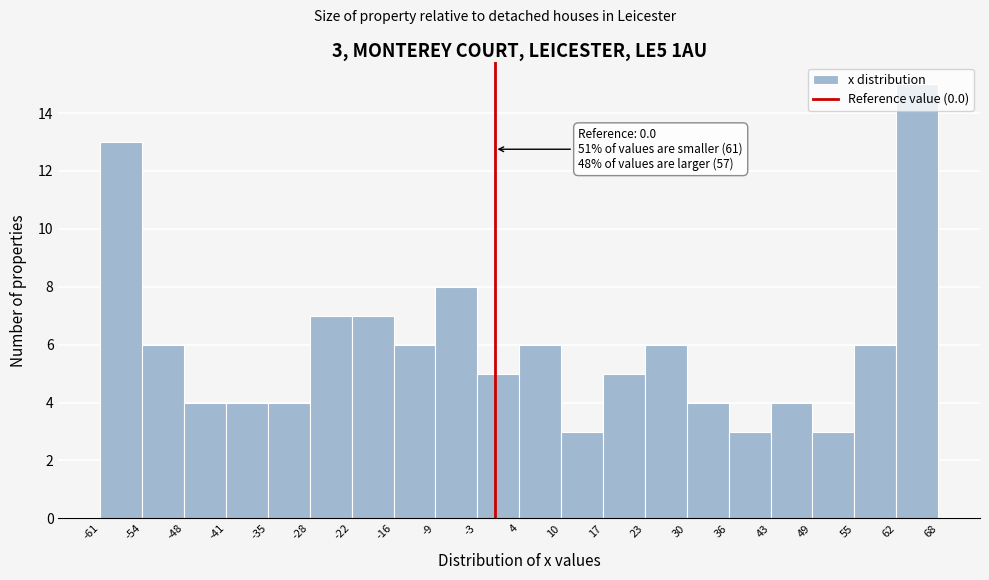

Over which range of the x-axis is the bar tallest?

62 to 68